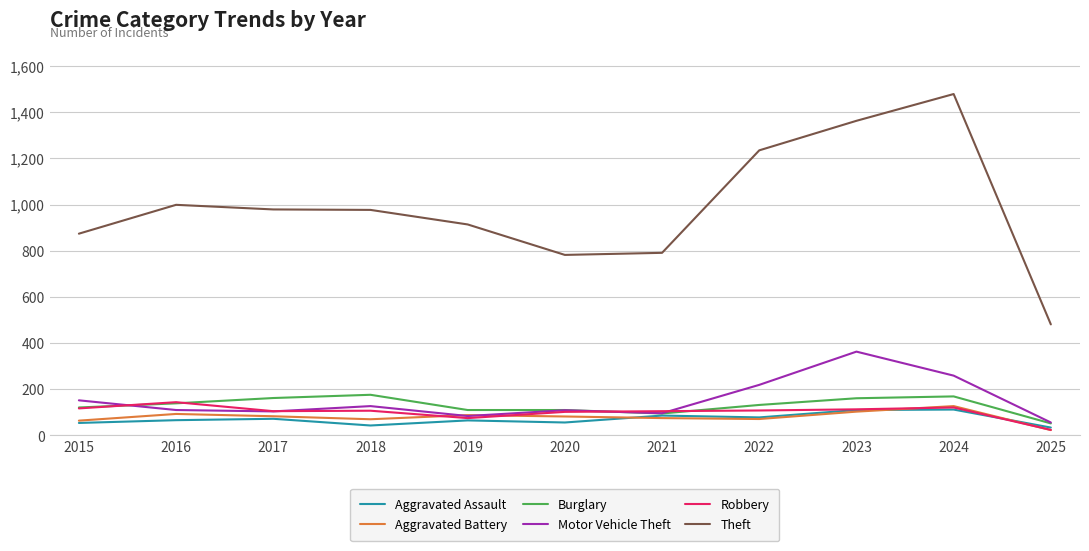

The Motor Vehicle Theft series shows 343 at 2022. True or false?

False